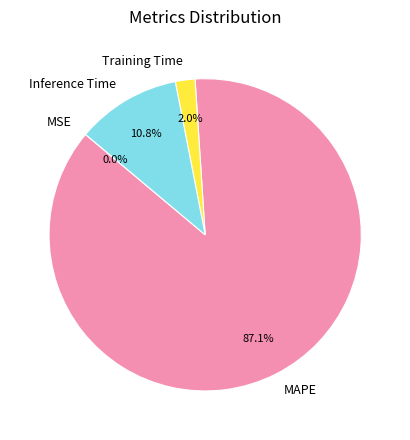

Does Training Time account for over 50% of the chart?

No